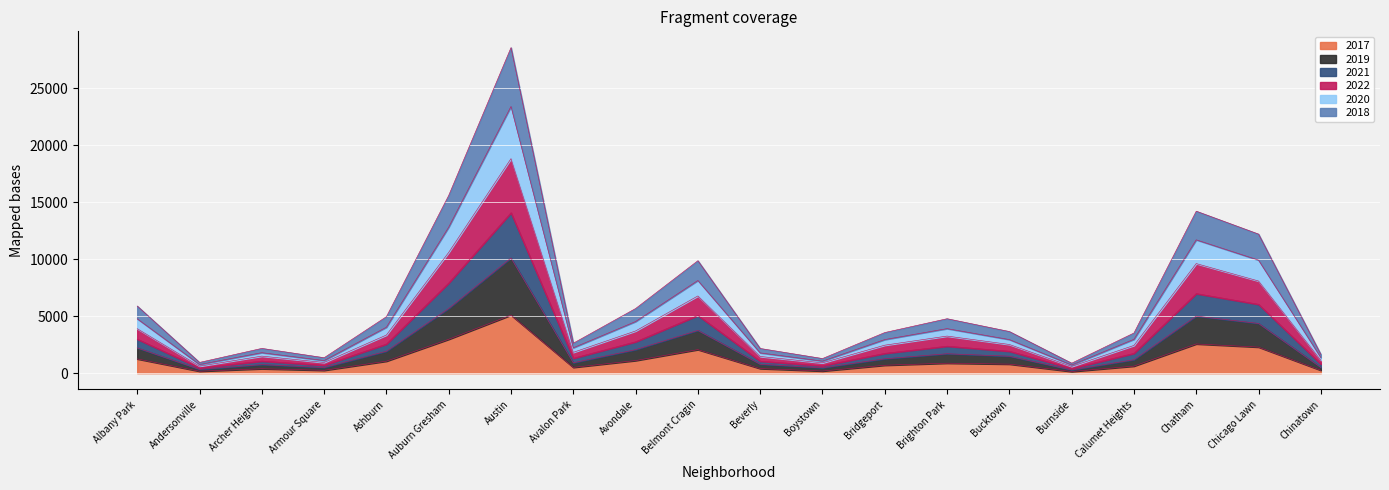

What is the approximate value of 2017 at Austin, to the nearest 100?

5100